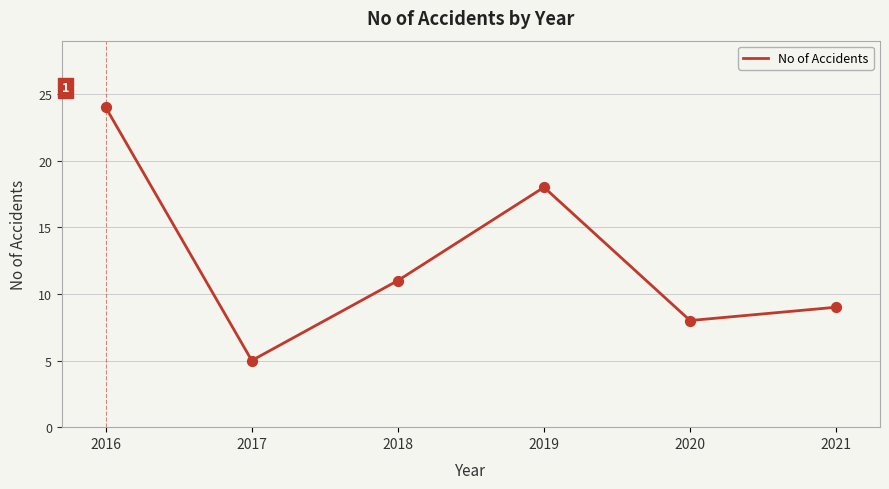

What is the change in value from 2016 to 2017?

-19